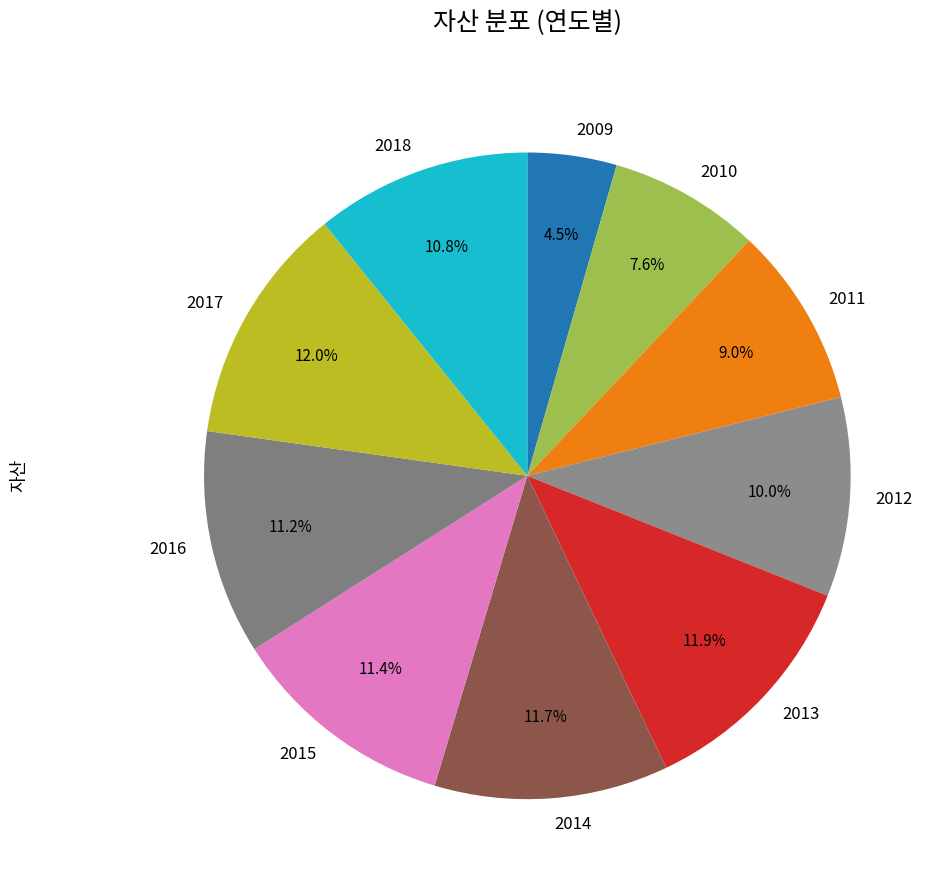

To the nearest percent, what is the average slice percentage?

10%